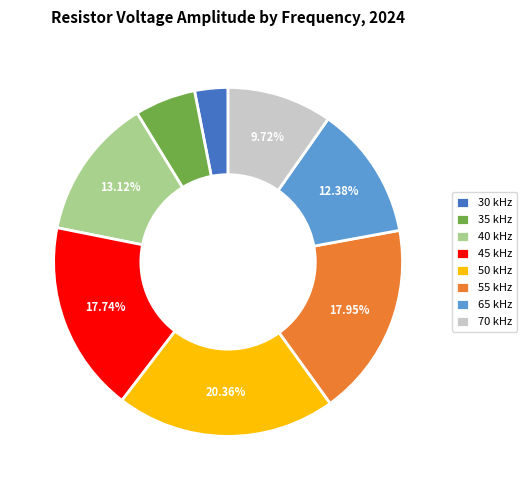

Which slice is the largest?

50 kHz